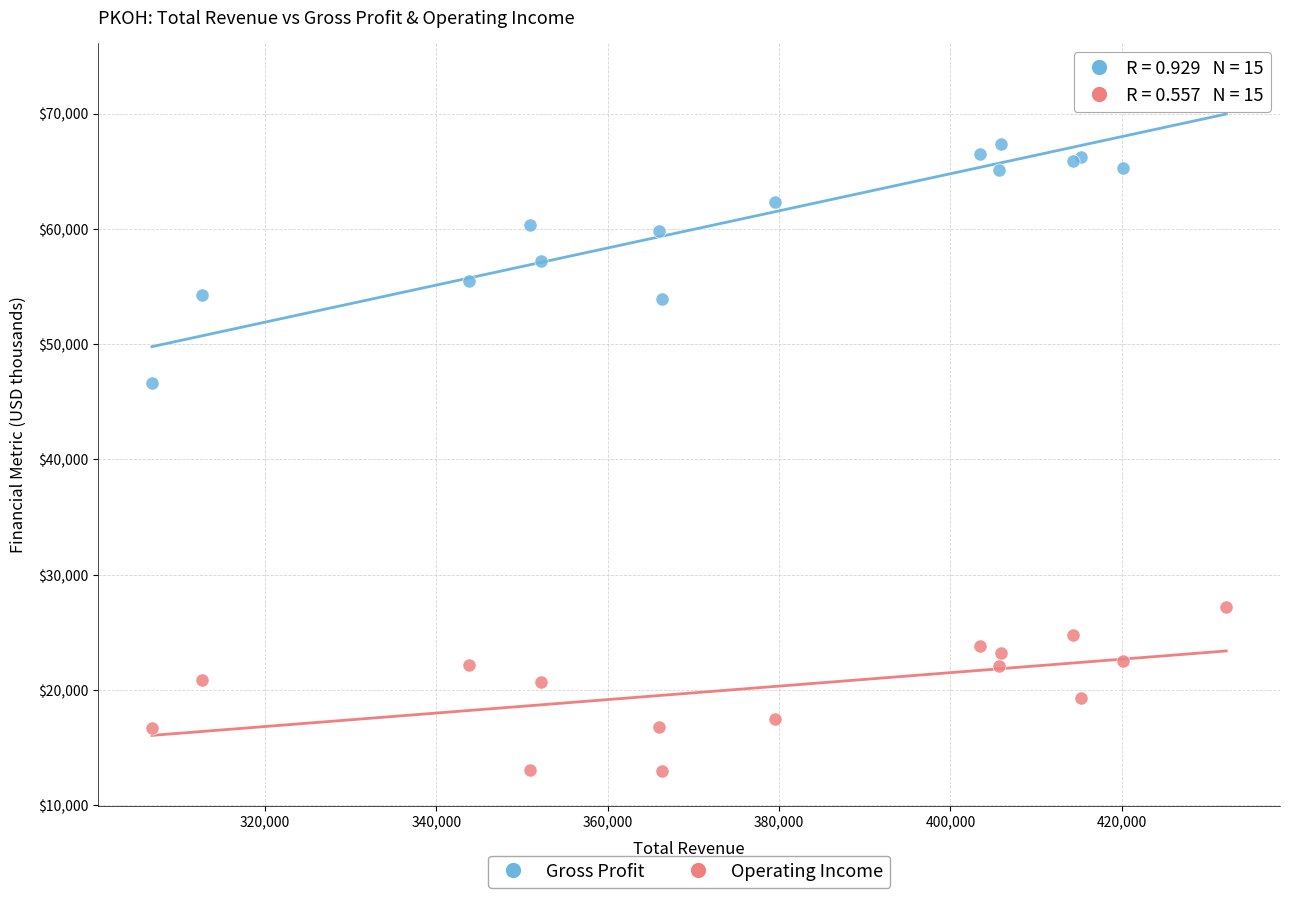

Which series contains the highest Y value?

Gross Profit